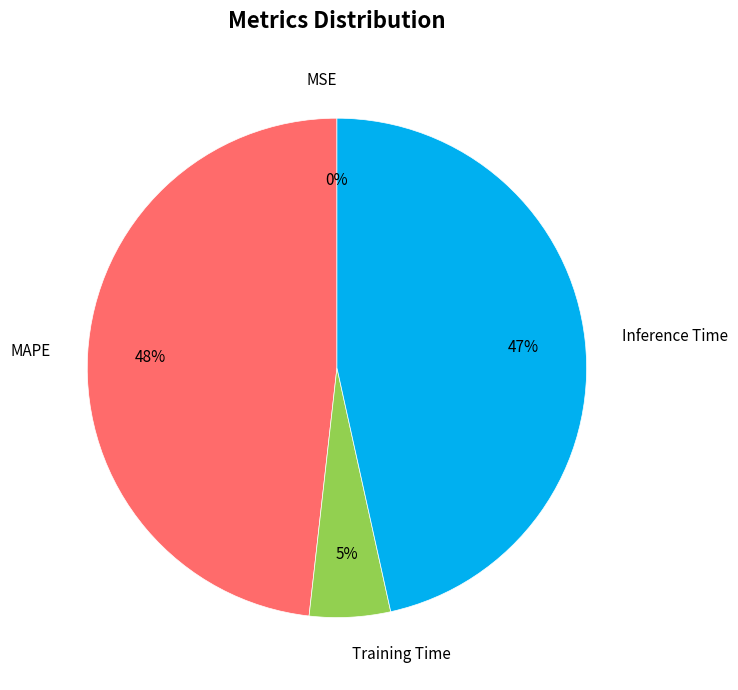

True or false: Inference Time accounts for 55% of the total.

False